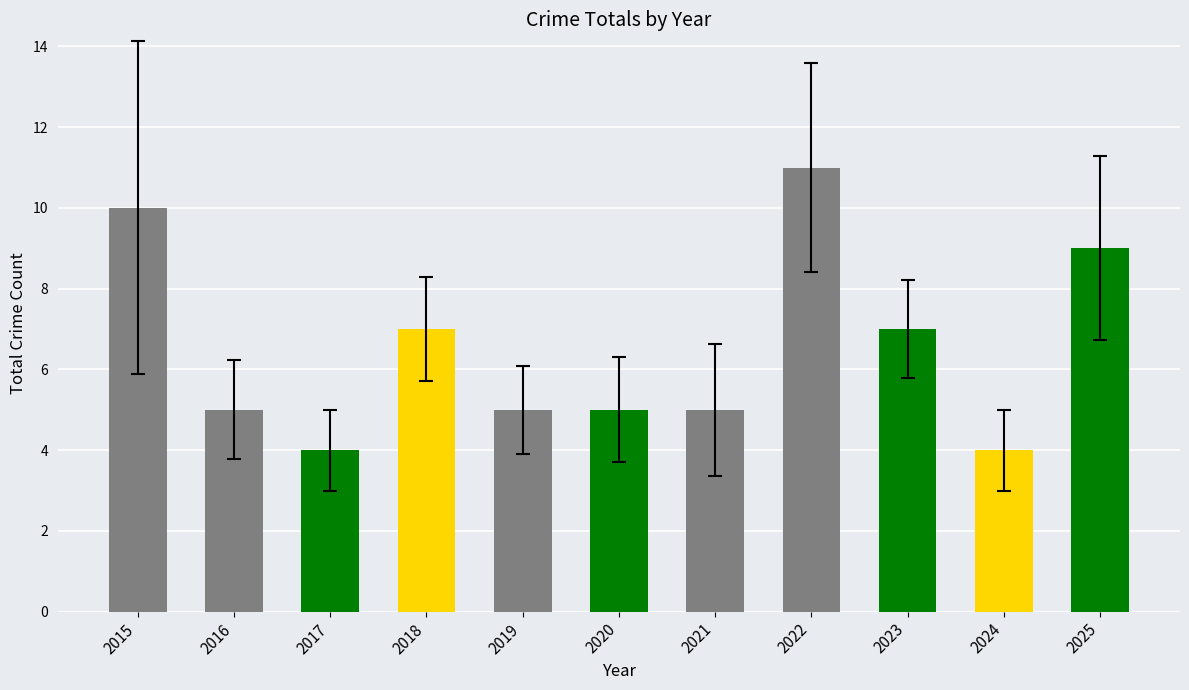

What is the change in value from 2015 to 2022?

+1